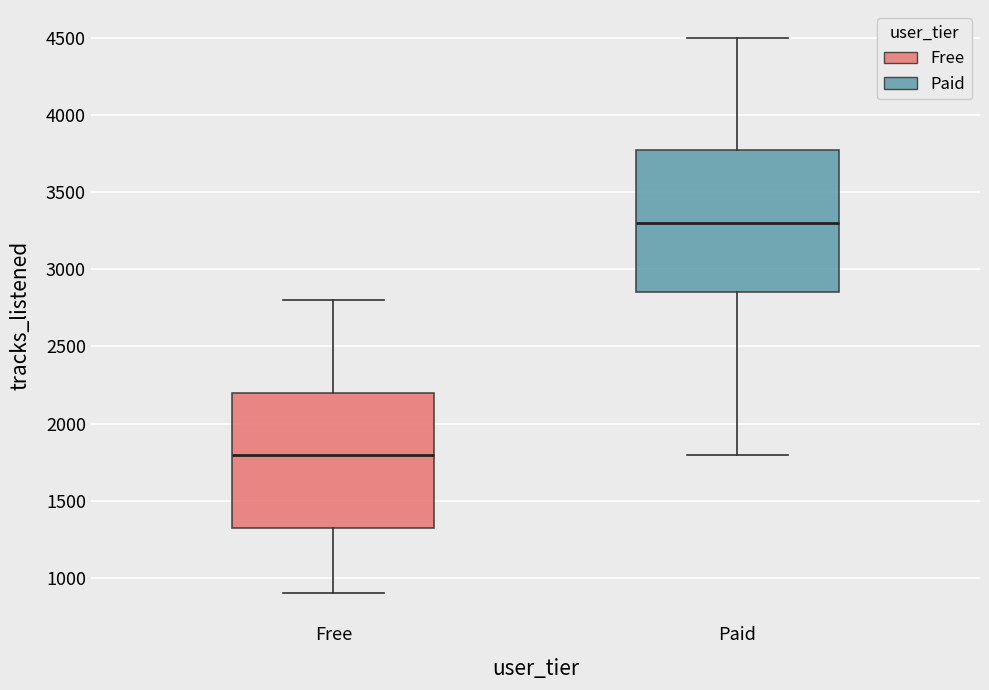

Reading left to right, read every box against the y-axis: the position of its median line, the range the box covers, and the ends of its whiskers. The values are not printed on the chart, so give them approximately, as read against the axis.

Free: median 1800, box 1350 to 2200, whiskers 900 to 2800
Paid: median 3300, box 2850 to 3800, whiskers 1800 to 4500